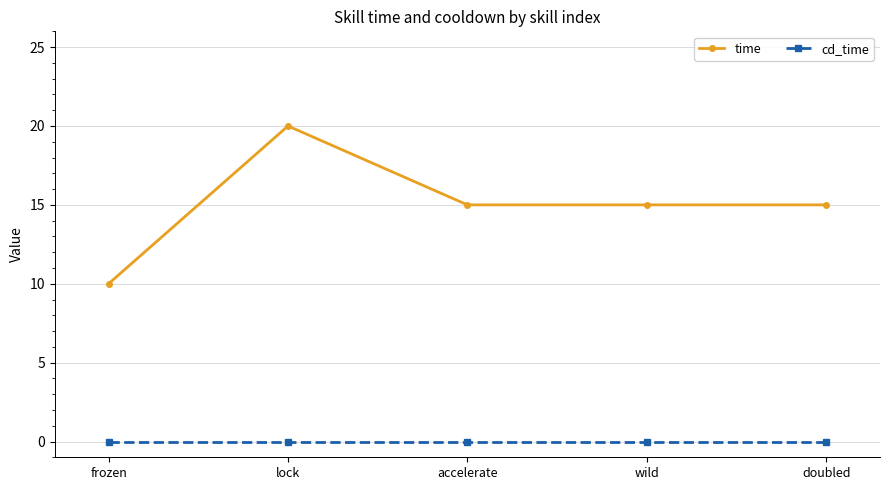

What is the label of the 3rd point from the left?

accelerate